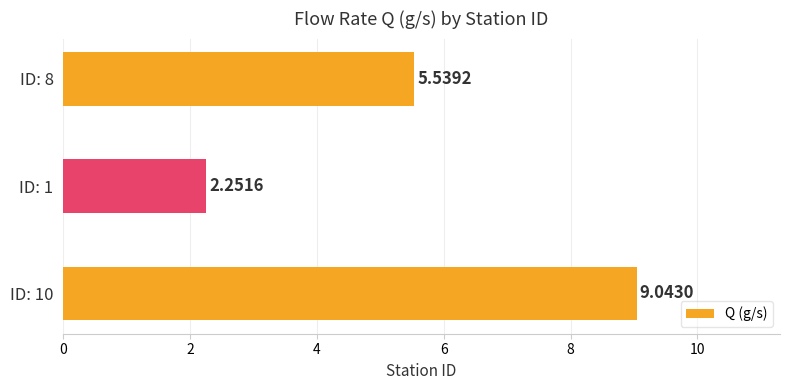

What is the difference between the maximum and minimum values?

6.8